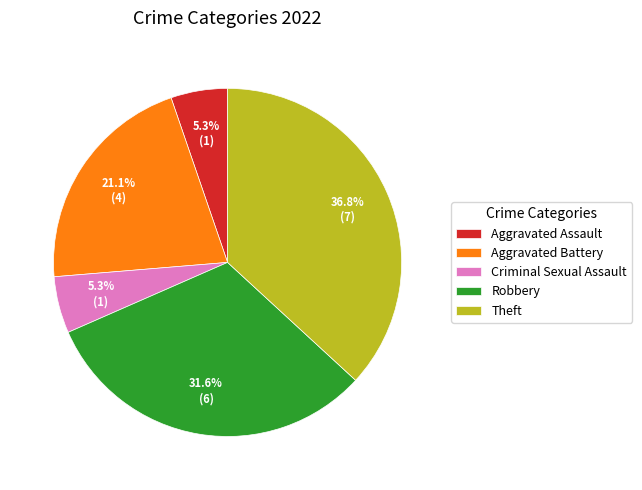

What is the largest slice in the pie chart?

Theft